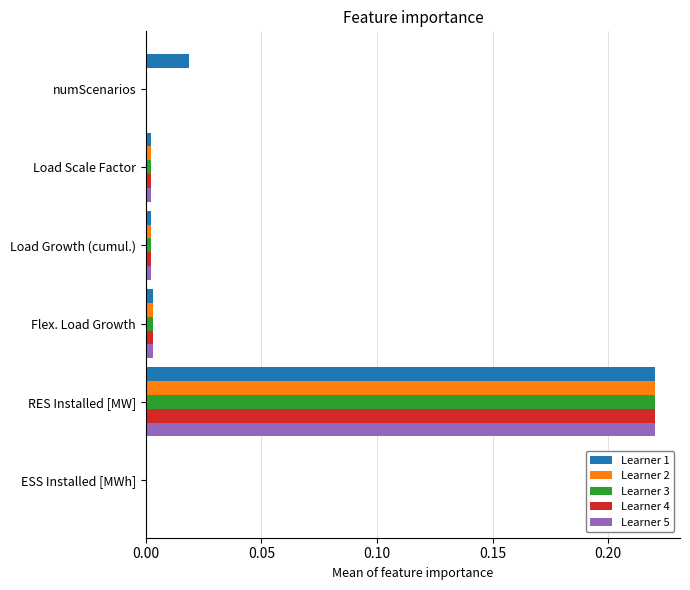

How many distinct data groups are displayed?

5